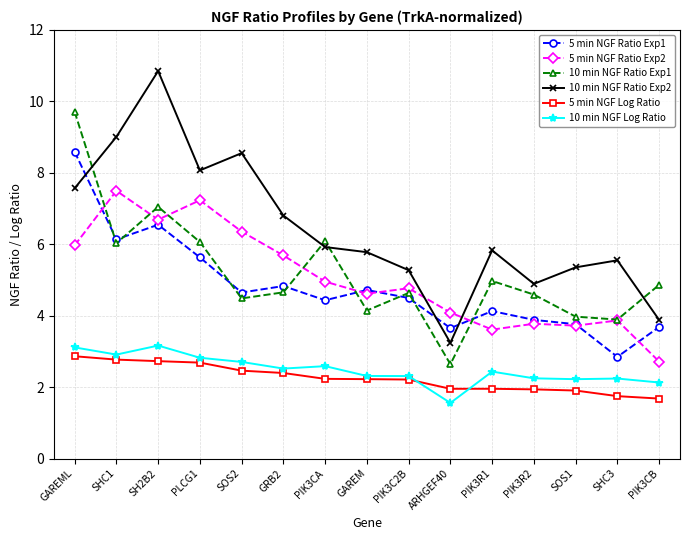

What is the spread (max minus min) of values at GRB2?

4.4